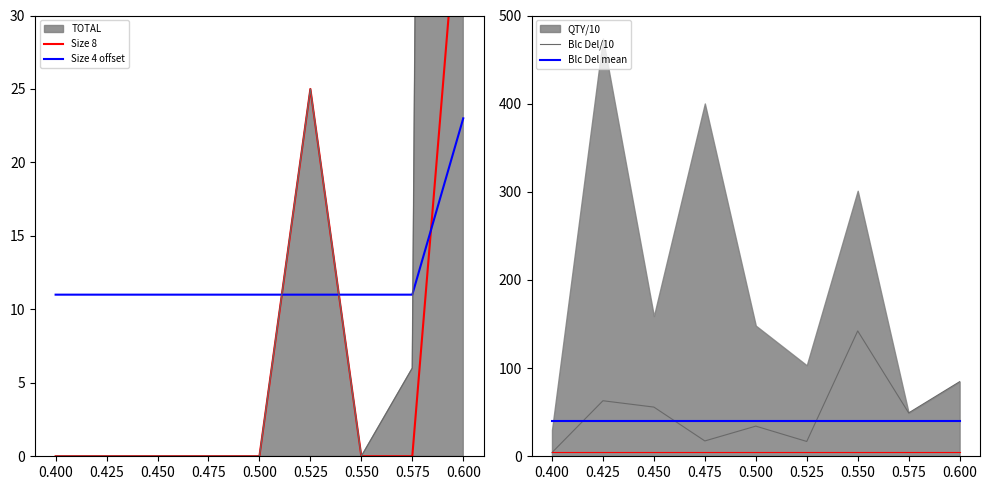

What is the highest value of the Size 4 offset series?

23